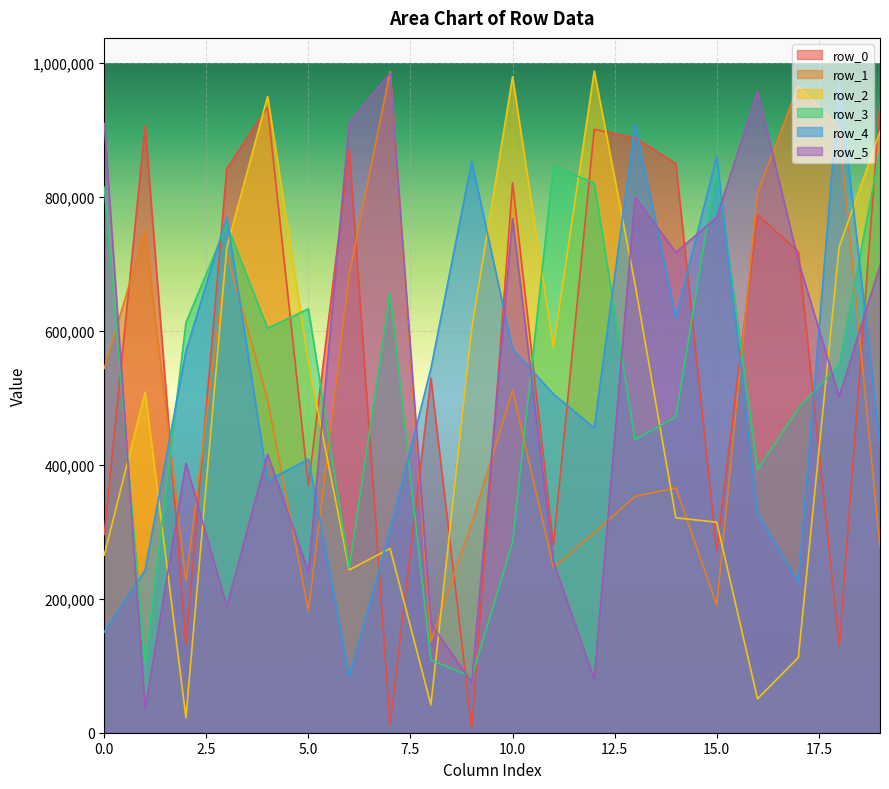

Reading right to left, what are all the values shown in this chart?

row_0: 19=940352	18=129430	17=718151	16=772726	15=273008	14=849463	13=888167	12=900665	11=279804	10=821152	9=6711	8=529434	7=12646	6=870456	5=368997	4=934193	3=841830	2=131822	1=906621	0=296157
row_1: 19=277236	18=903674	17=965804	16=806126	15=190540	14=365415	13=353013	12=298468	11=247049	10=511146	9=313034	8=136642	7=986890	6=684773	5=181846	4=496556	3=714855	2=226131	1=748425	0=543950
row_2: 19=897167	18=725440	17=112254	16=50529	15=314355	14=320816	13=669538	12=987909	11=575404	10=979276	9=603307	8=41642	7=275107	6=243089	5=552420	4=949938	3=724558	2=22518	1=508450	0=265343
row_3: 19=869019	18=549838	17=484318	16=392874	15=845061	14=471361	13=437462	12=820657	11=845994	10=284461	9=83064	8=108764	7=656246	6=246227	5=632823	4=603716	3=758258	2=612199	1=102927	0=814355
row_4: 19=430031	18=970897	17=224503	16=327500	15=860602	14=619504	13=907565	12=455006	11=505621	10=572757	9=852934	8=543714	7=301864	6=84297	5=408531	4=375820	3=769994	2=569660	1=242709	0=150360
row_5: 19=697538	18=501993	17=704472	16=957016	15=769471	14=716980	13=799523	12=79599	11=255333	10=767503	9=75139	8=162900	7=984250	6=910673	5=240392	4=415546	3=188525	2=402305	1=35444	0=909621